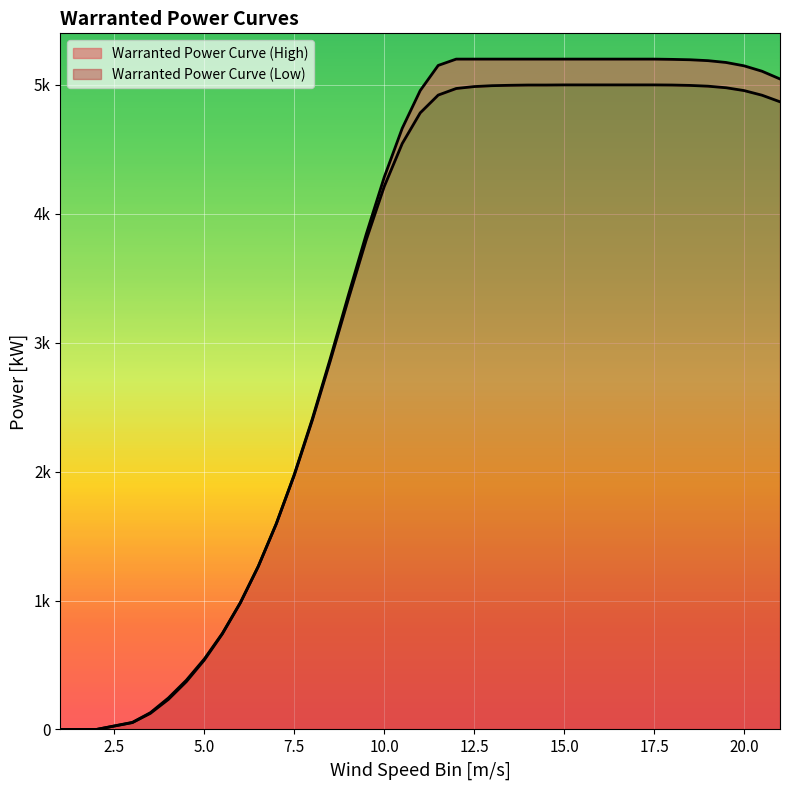

What are all the series names shown in the legend?

Warranted Power Curve (High), Warranted Power Curve (Low)